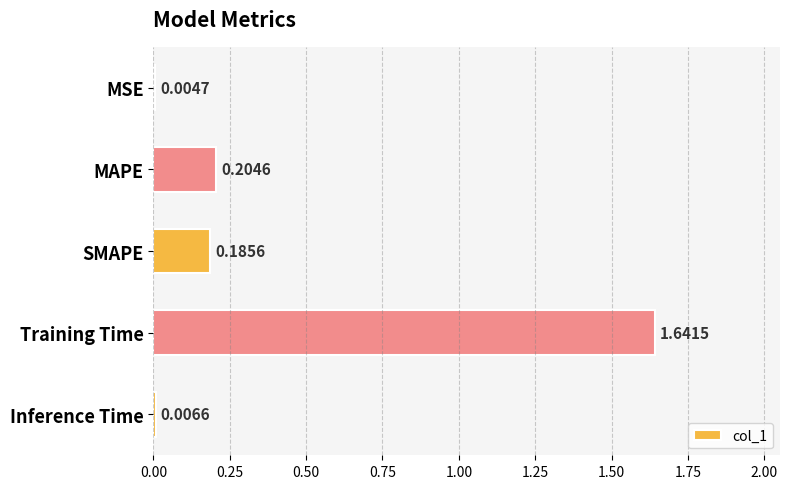

Where is the data nearest to the value 0?

MSE